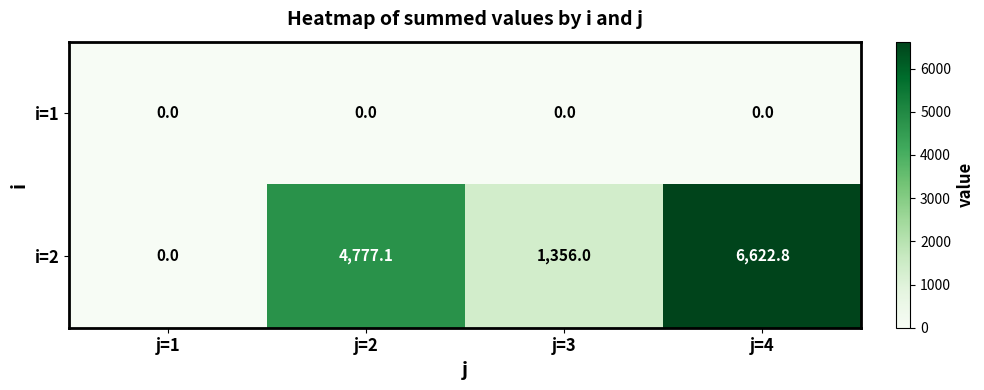

Reading right to left, list all the values displayed in this chart.

i=1: 0.0	0.0	0.0	0.0
i=2: 6622.8	1356.0	4777.1	0.0